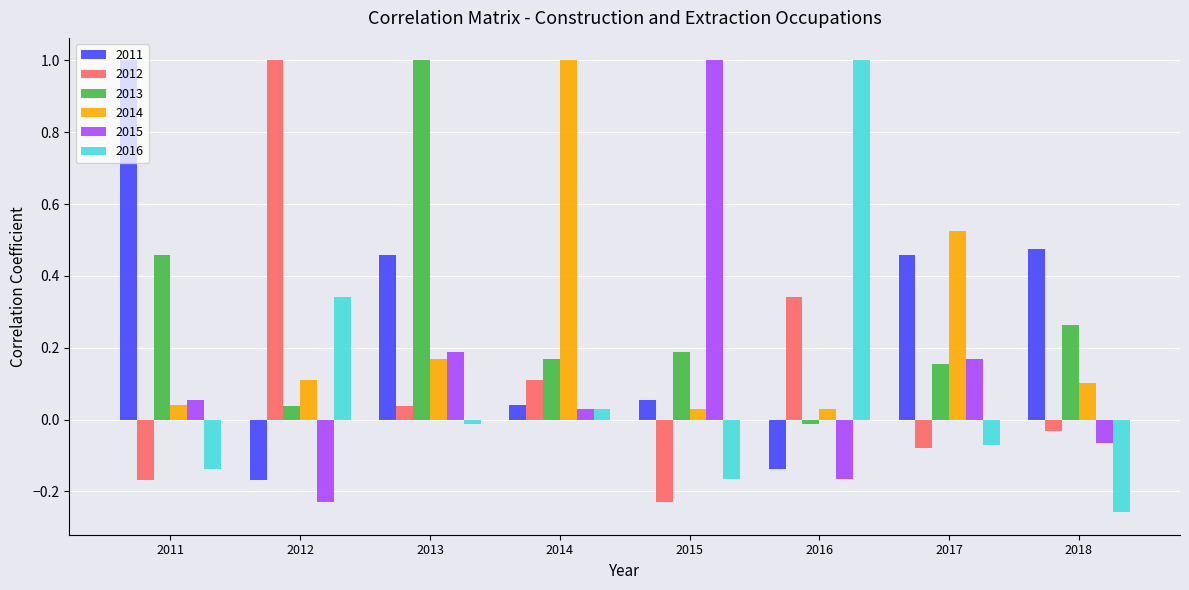

What are all the series names shown in the legend?

2011, 2012, 2013, 2014, 2015, 2016